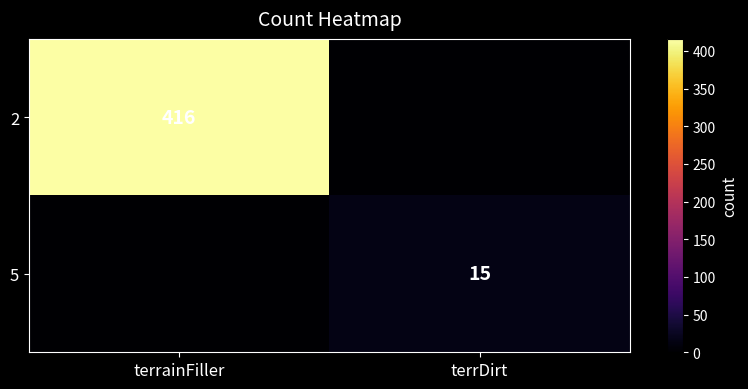

What is the maximum value shown in the chart?

416